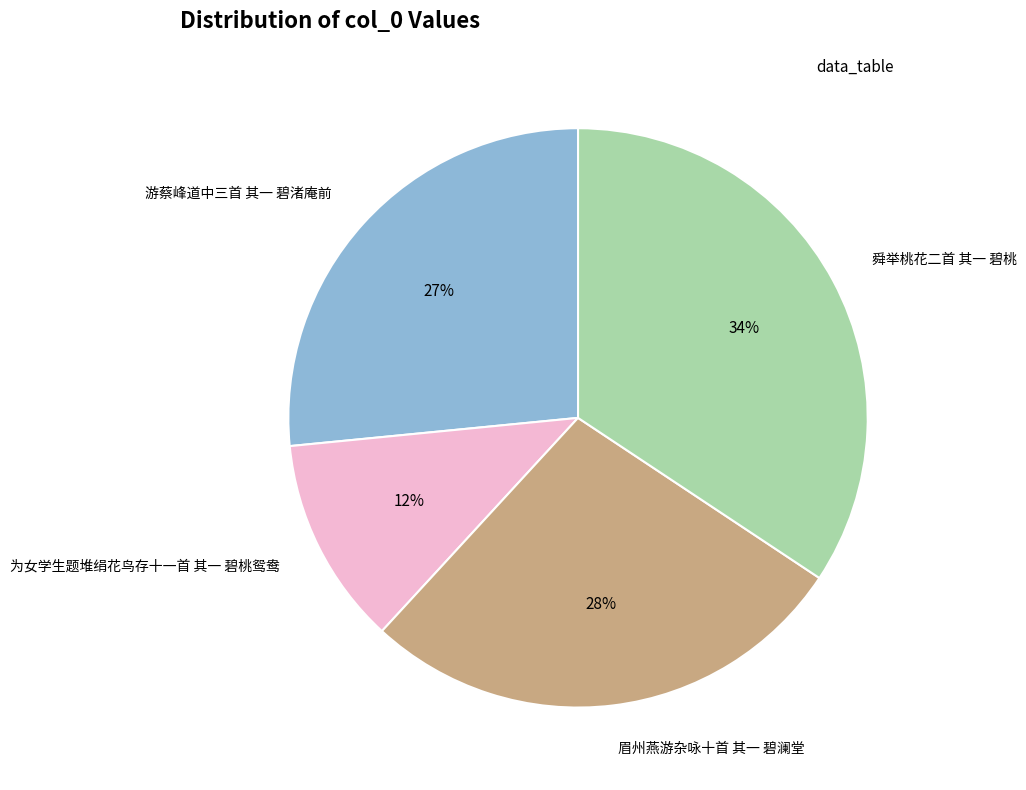

Which category has the smallest portion of the pie?

为女学生题堆绢花鸟存十一首 其一 碧桃鸳鸯